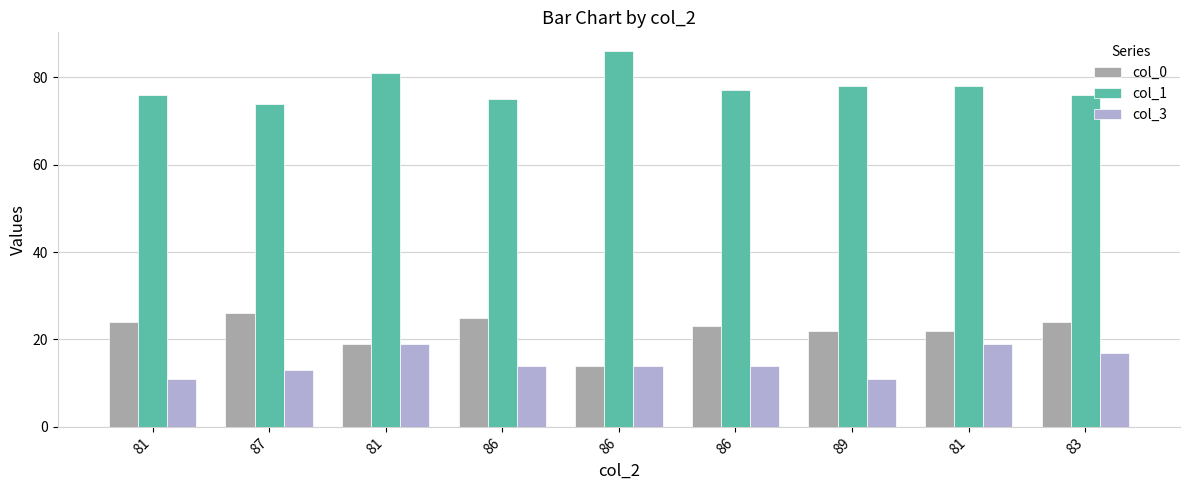

Read the col_1 value at 83.

76